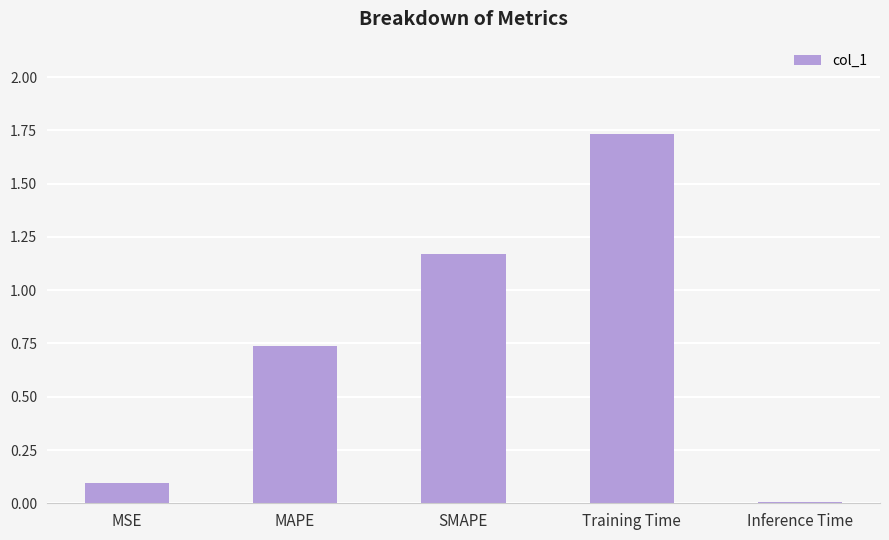

The value at MAPE is 1.2. True or false?

False